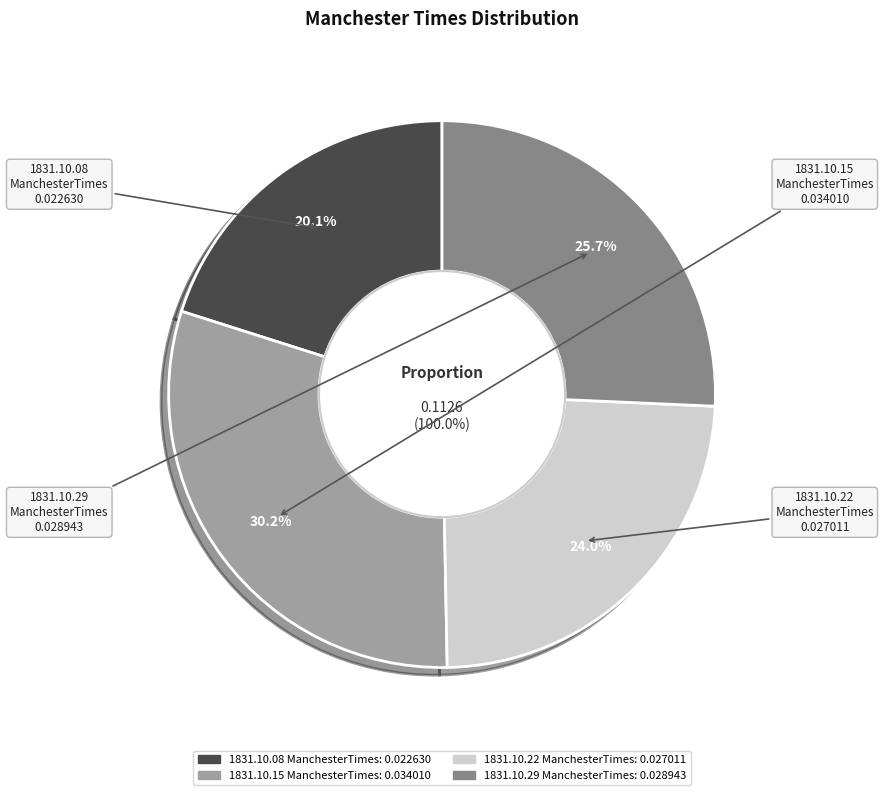

To the nearest percent, what percentage of the pie is 1831.10.15
ManchesterTimes?

30%